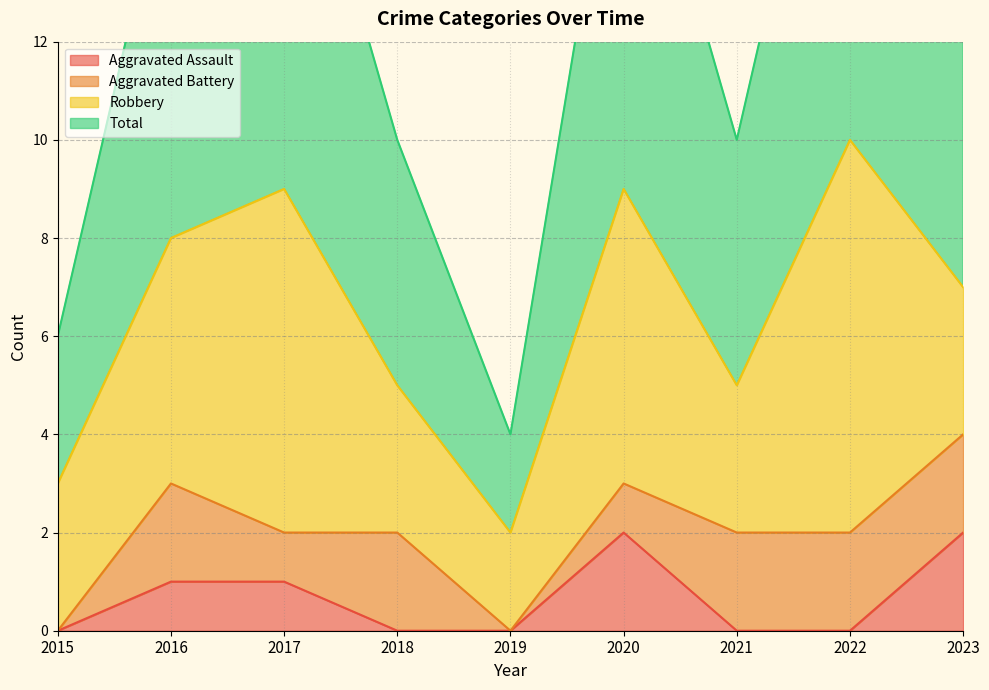

At how many categories does at least one series exceed 1?

9